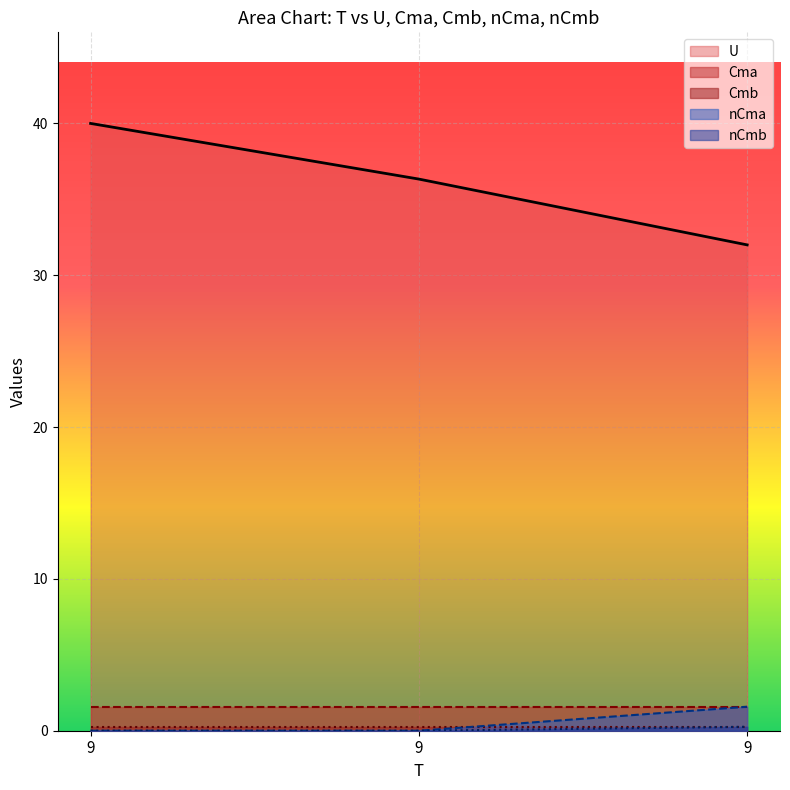

What is the sum of all U values?

108.3